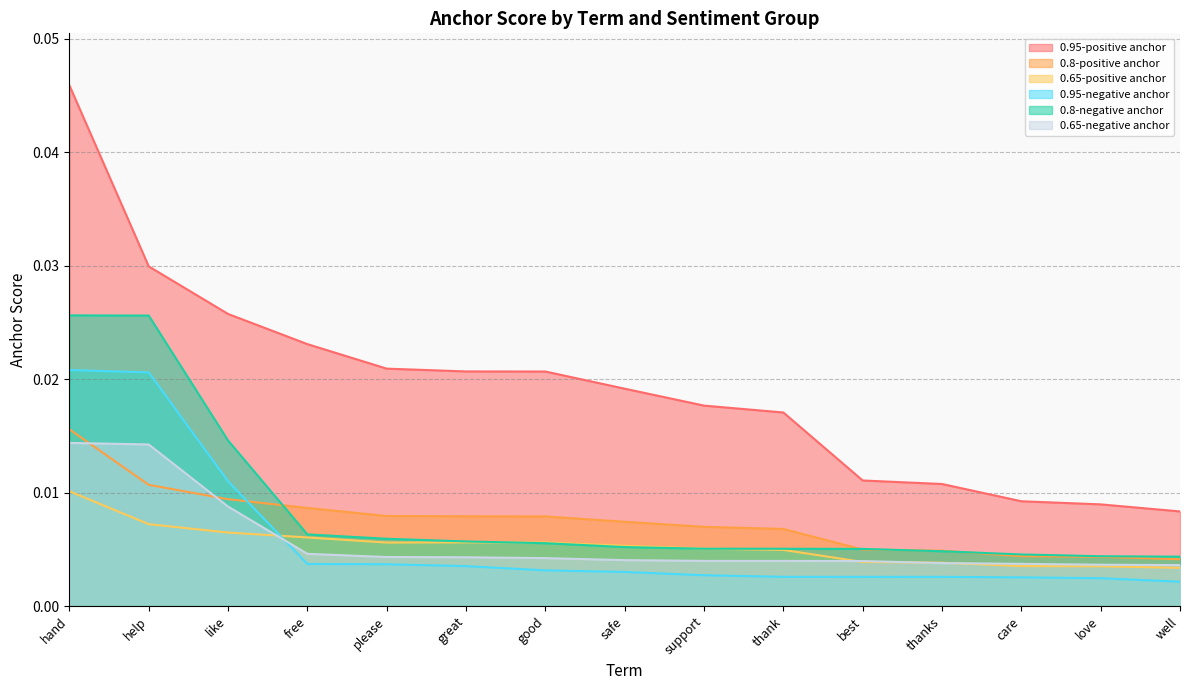

At which label does 0.65-negative anchor reach its peak?

hand